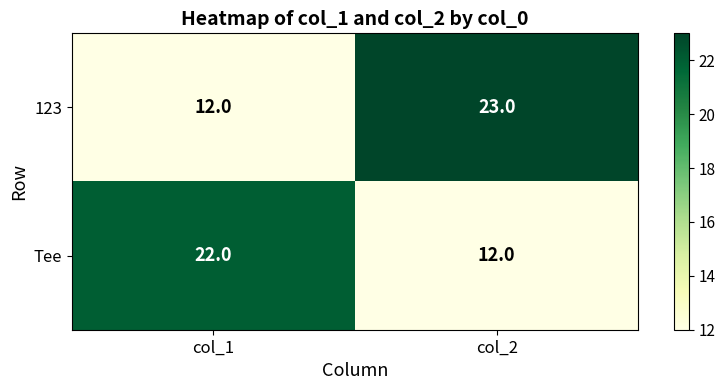

List the series in order of their overall mean, highest first.

123, Tee